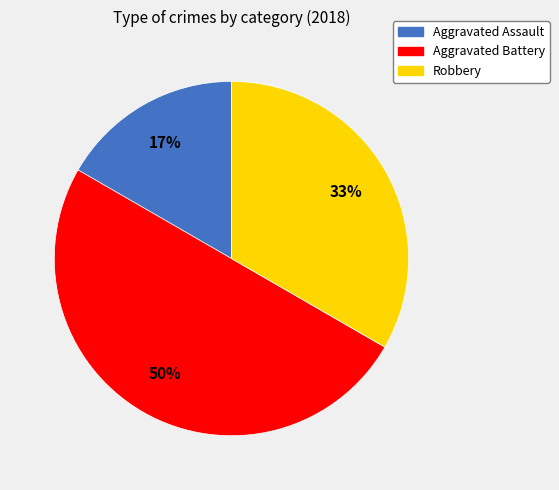

Approximately how many times larger is the value at Aggravated Battery compared to Robbery?

1.5